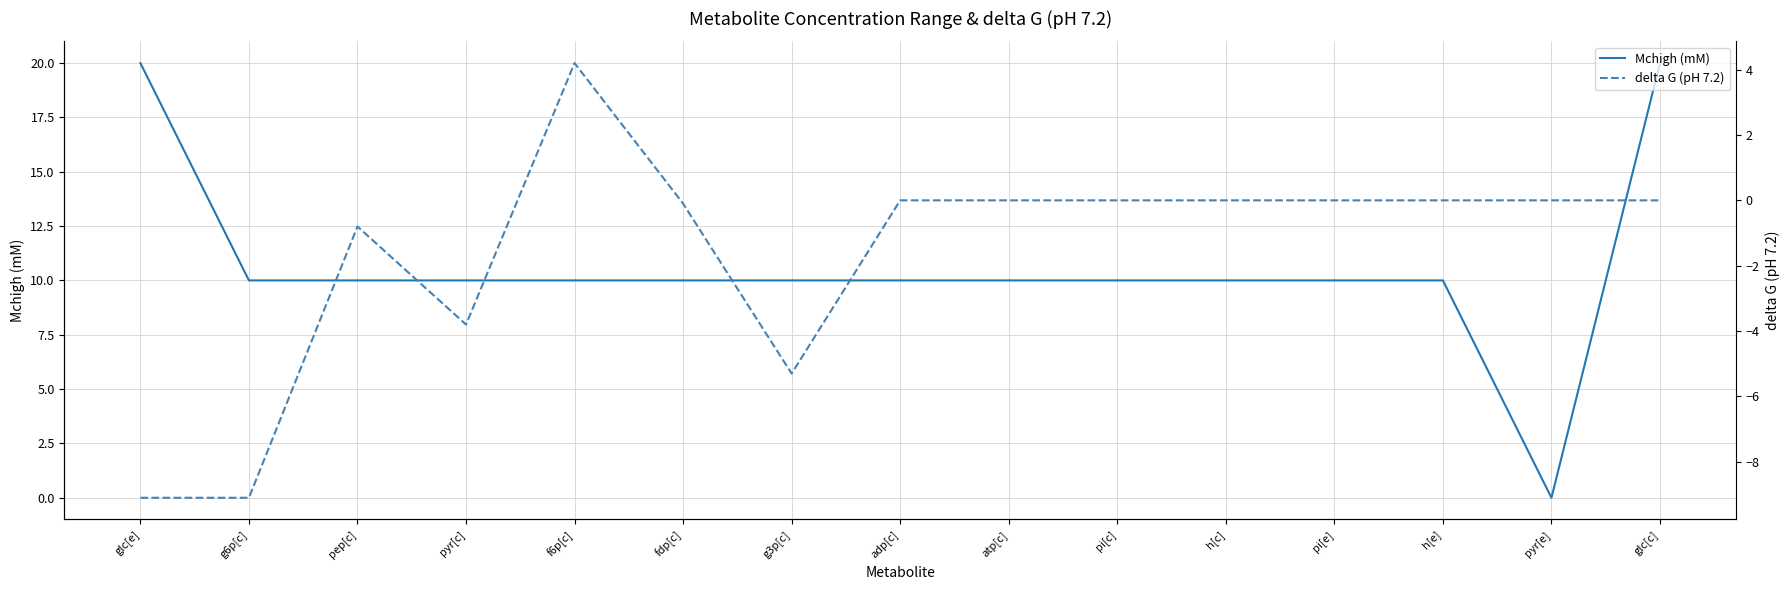

How many interior local peaks does the delta G (pH 7.2) series have?

2